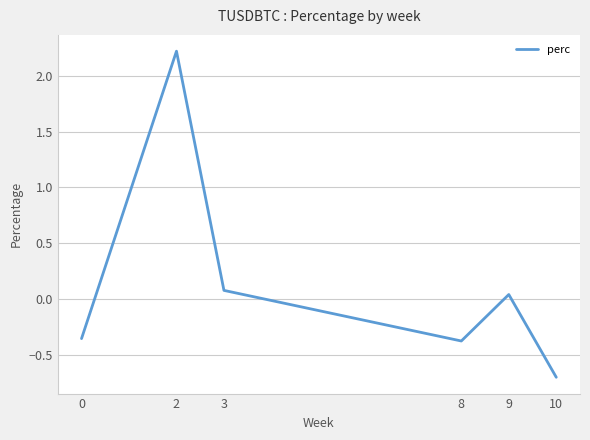

Is it true that the value at 8 is -0.5?

False